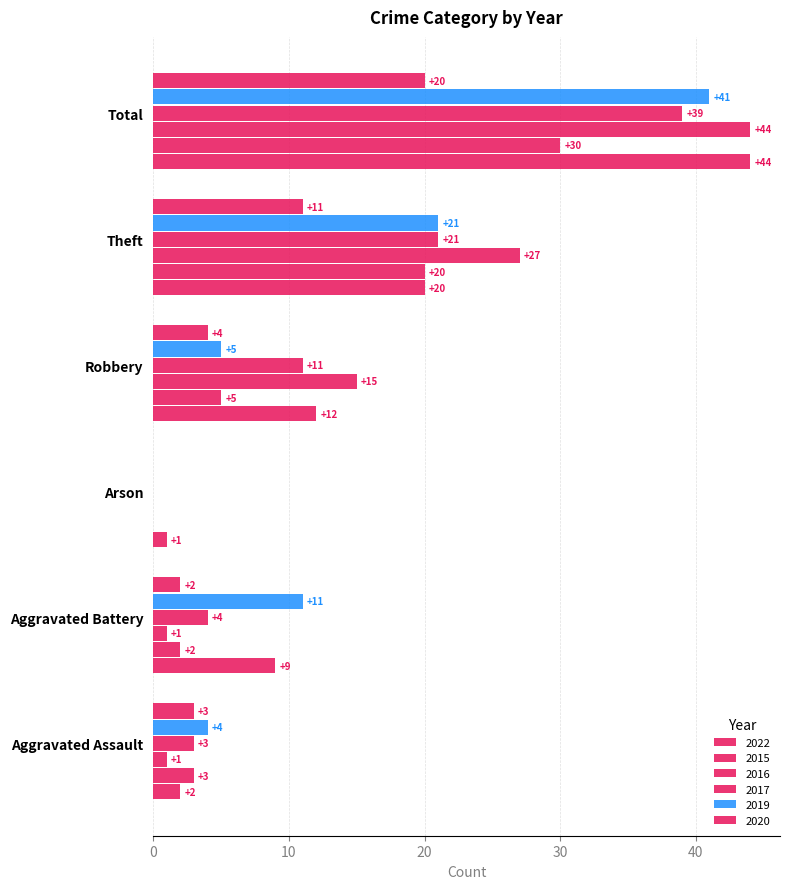

What is the difference between the maximum and minimum values in the 2016 series?

44